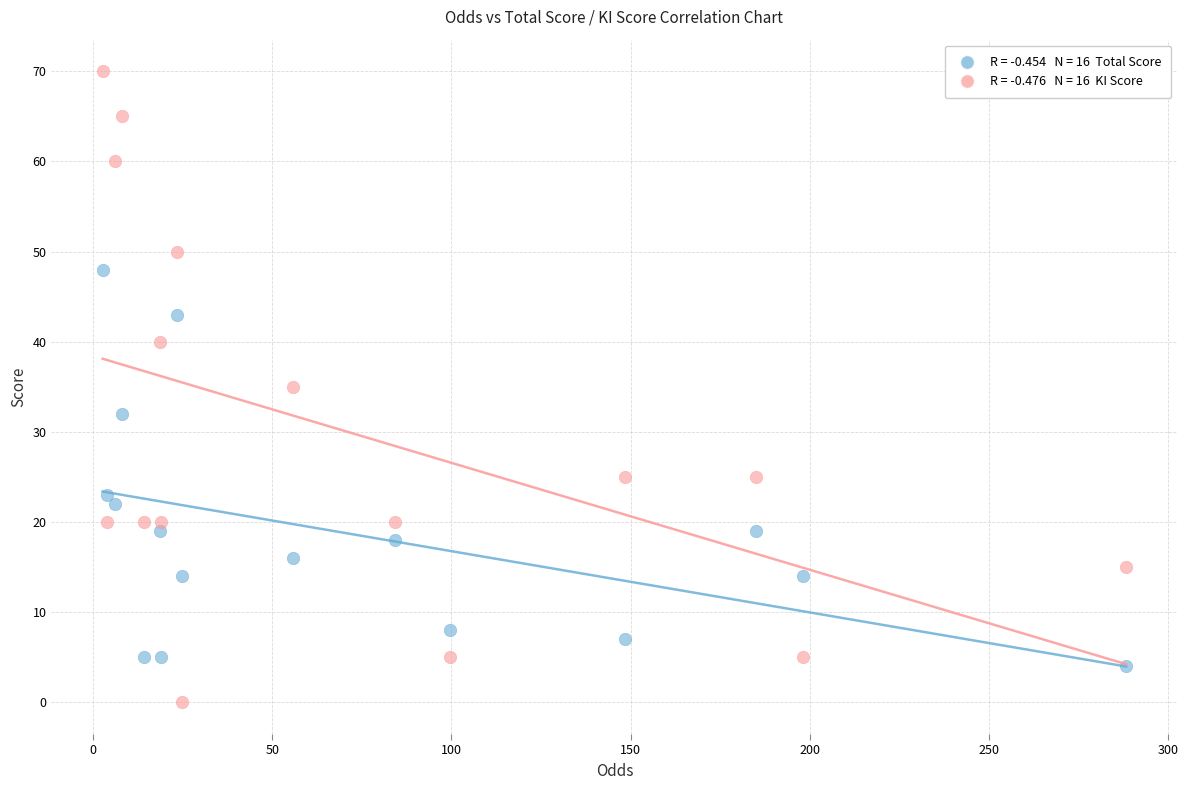

Across all data points, what is the range of Y values (max minus min)?

70